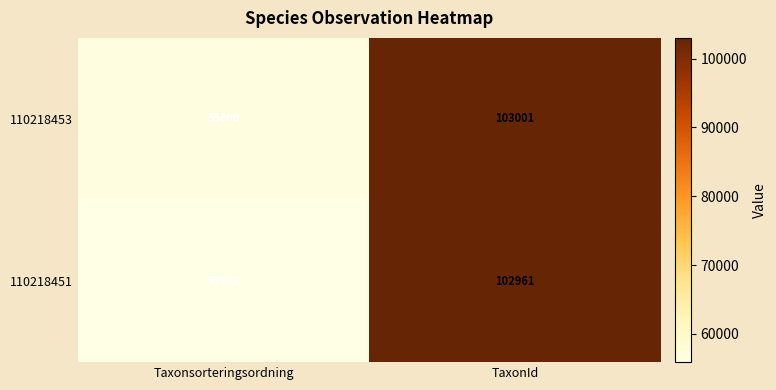

What is the difference between the 110218453 values at Taxonsorteringsordning and TaxonId?

46195